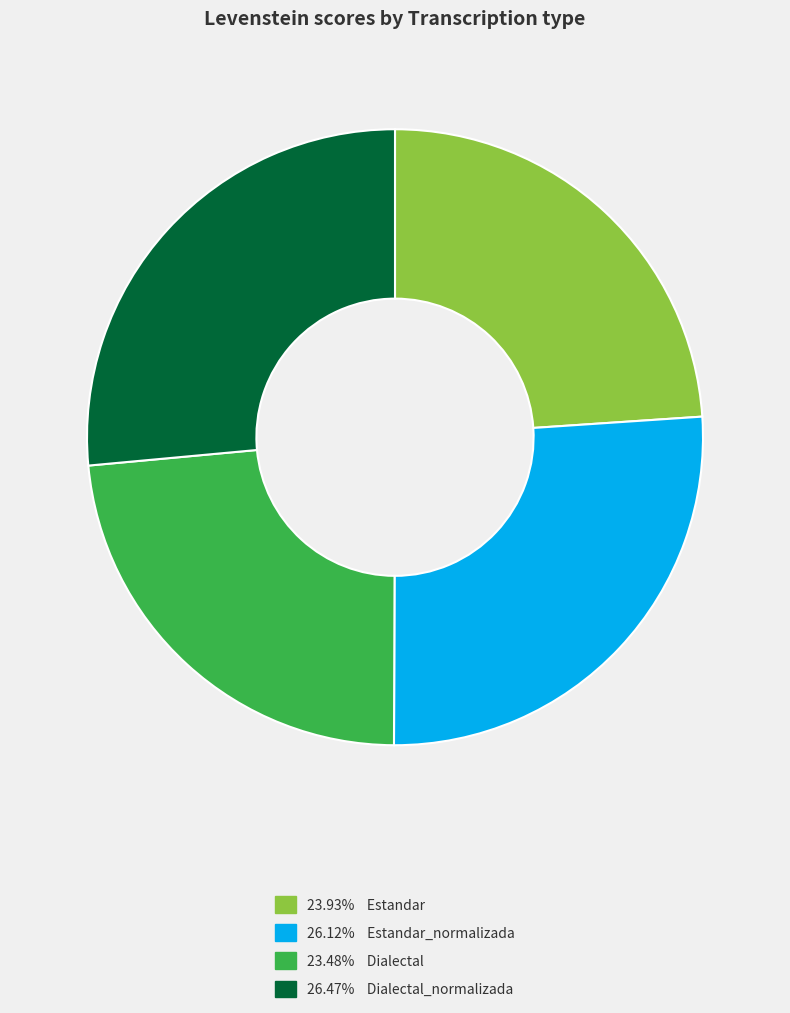

Does any single category account for the majority?

No